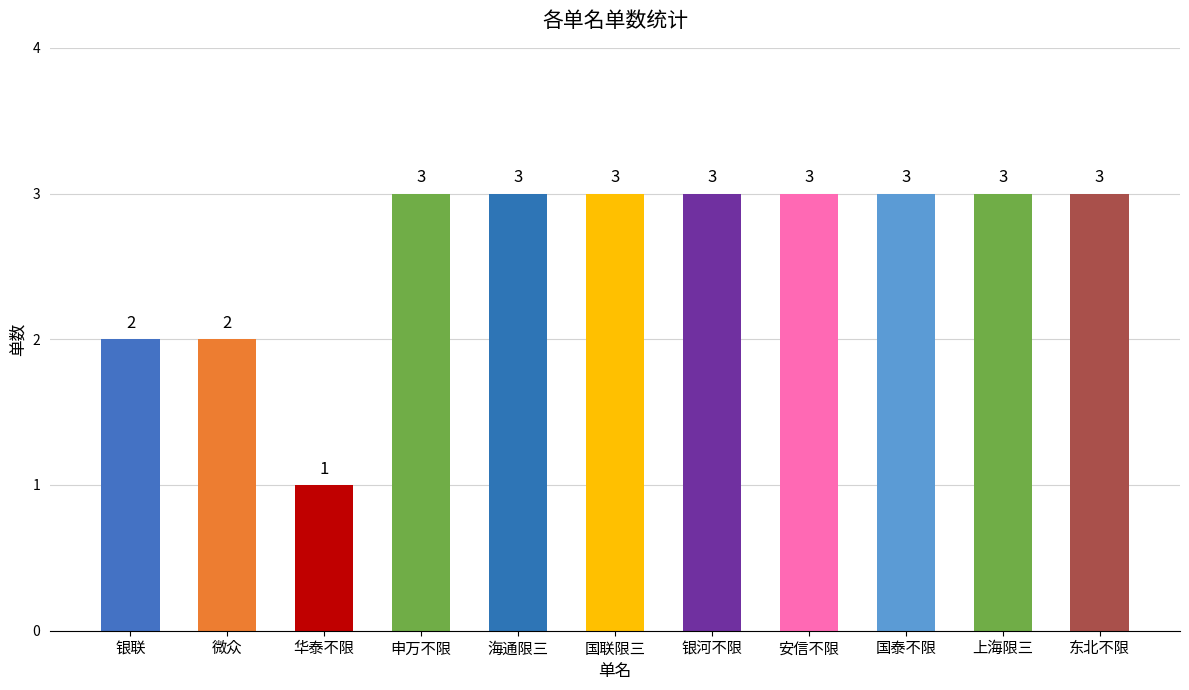

The value at 国泰不限 is 3. True or false?

True